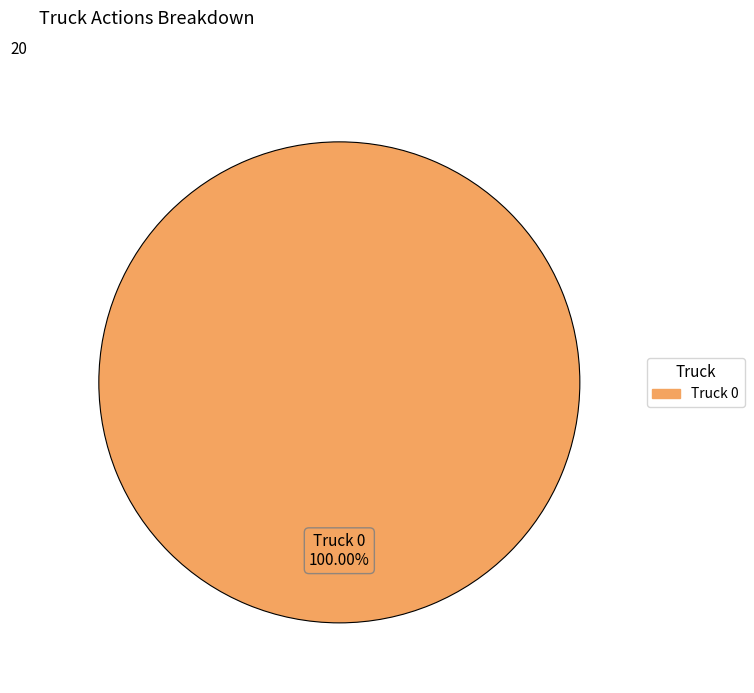

Is there a majority slice in this chart?

Yes